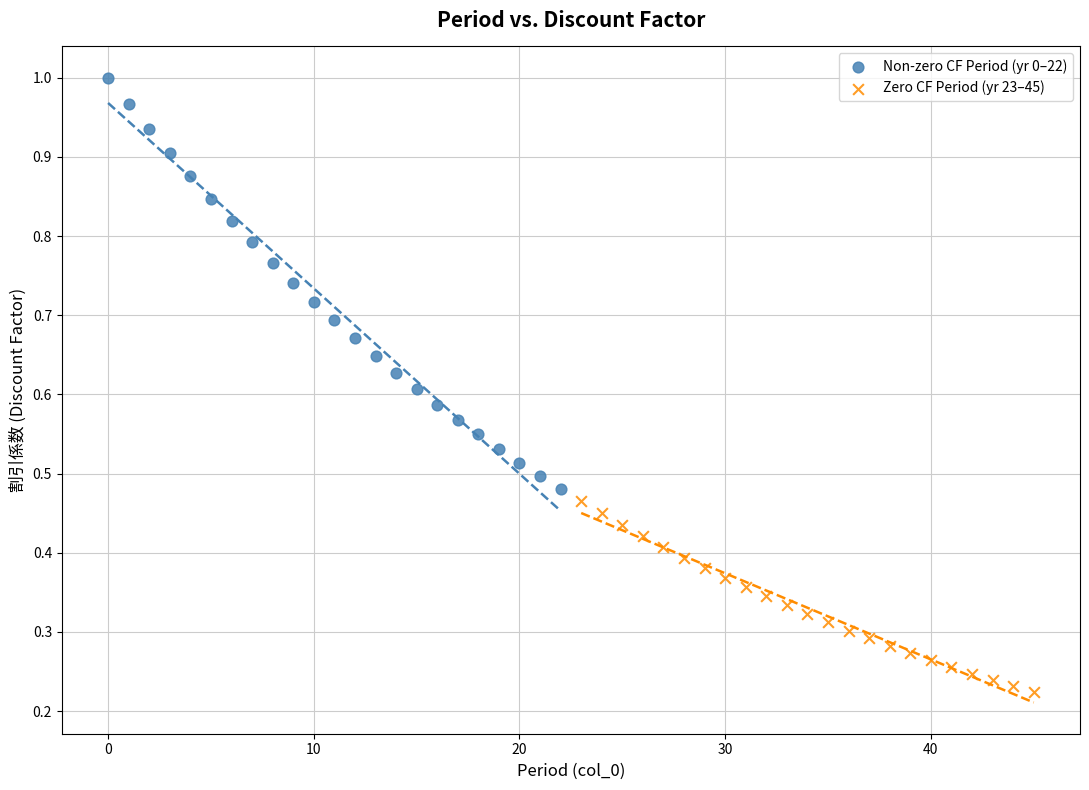

What are all the series names shown in the legend?

Non-zero CF Period (yr 0–22), Zero CF Period (yr 23–45)